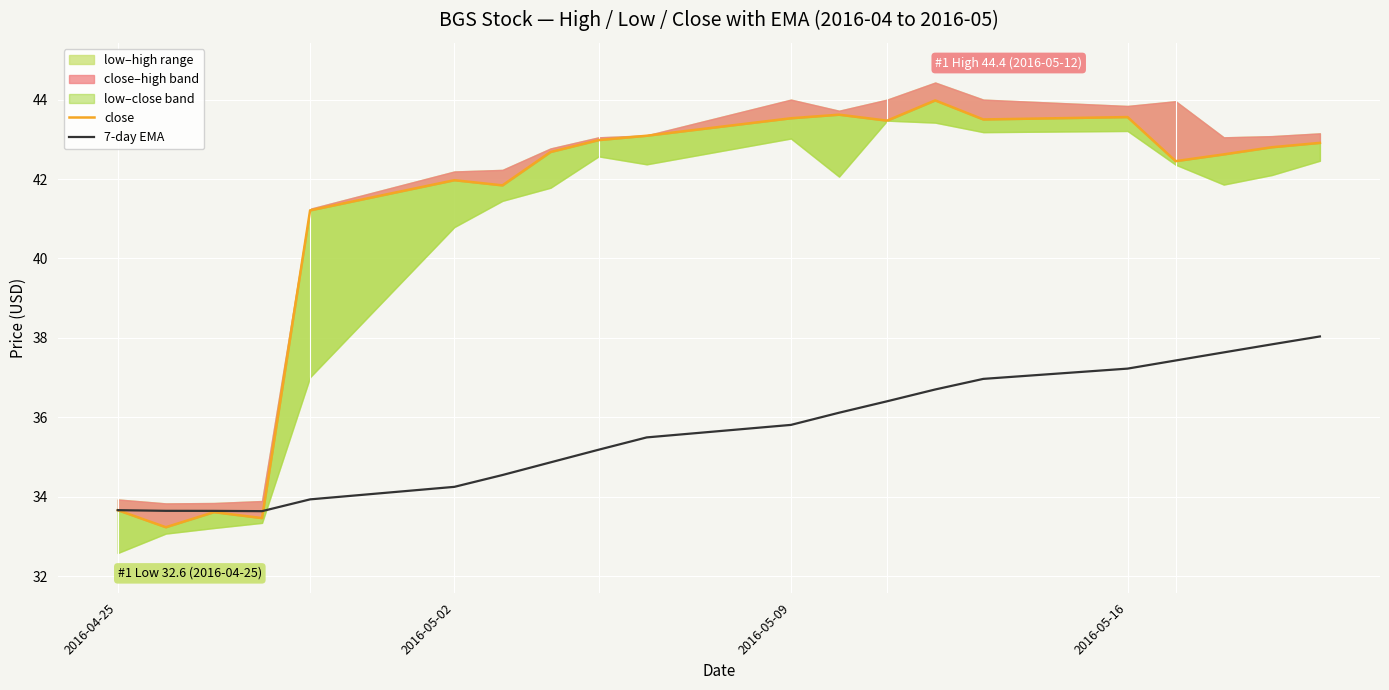

How many data points in close are less than 42?

7